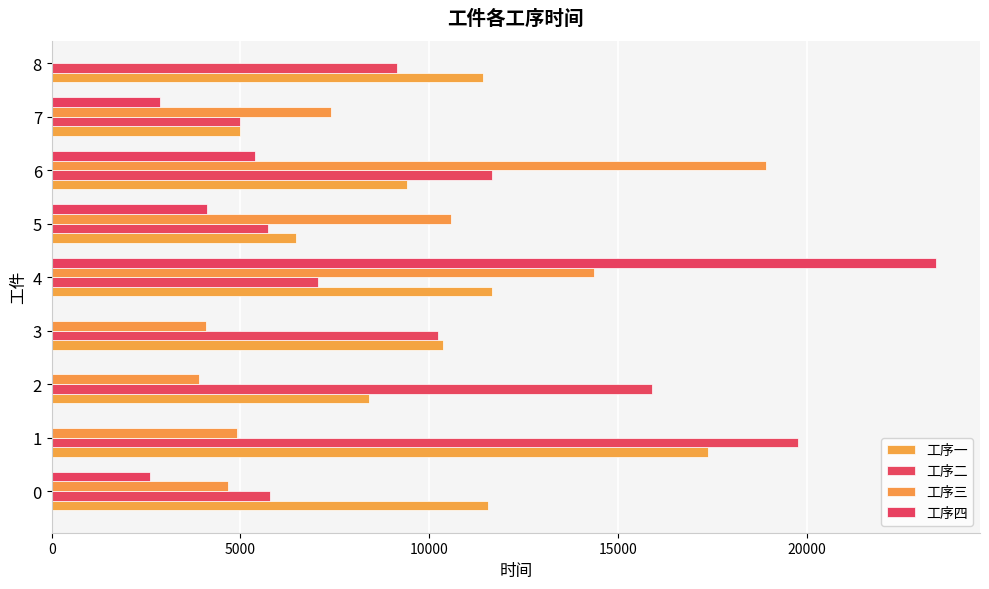

Does the chart contain any negative values?

No